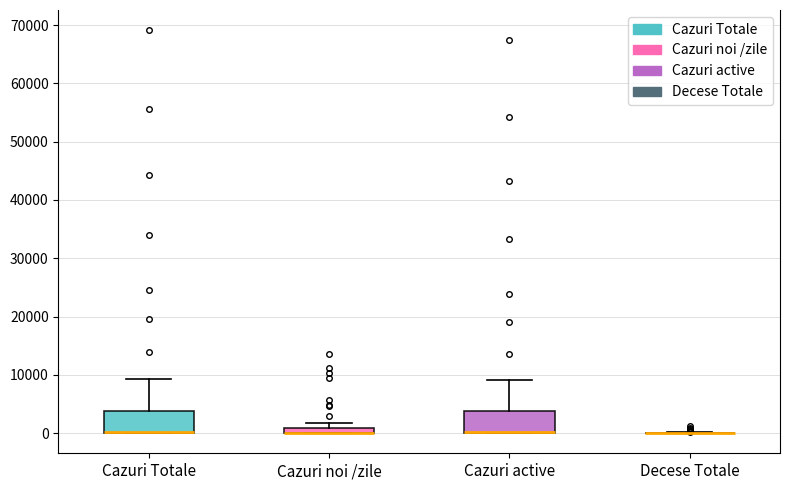

Where does the upper whisker of the box for Cazuri Totale end on the y-axis? The values are not printed on the chart, so give them approximately, as read against the axis.

9000